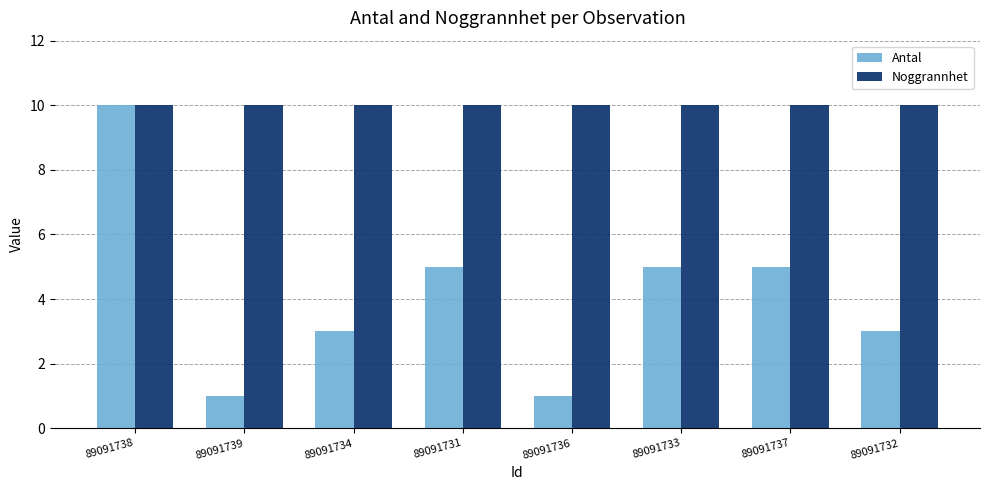

Rank the series by their average value, from highest to lowest.

Noggrannhet, Antal